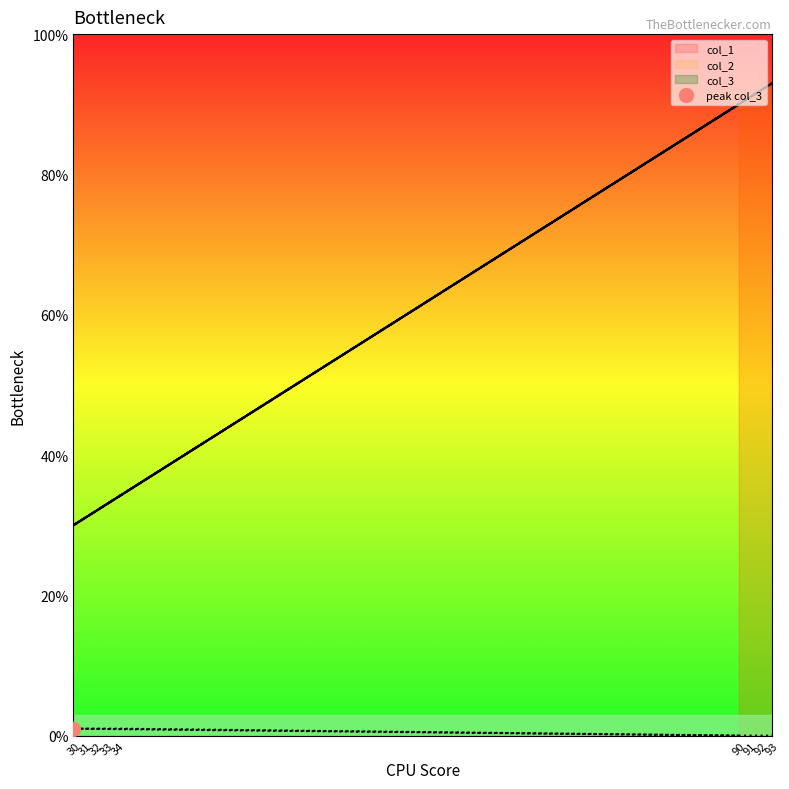

Is the value of col_1 at 34 greater than the value of col_2 at 93?

No